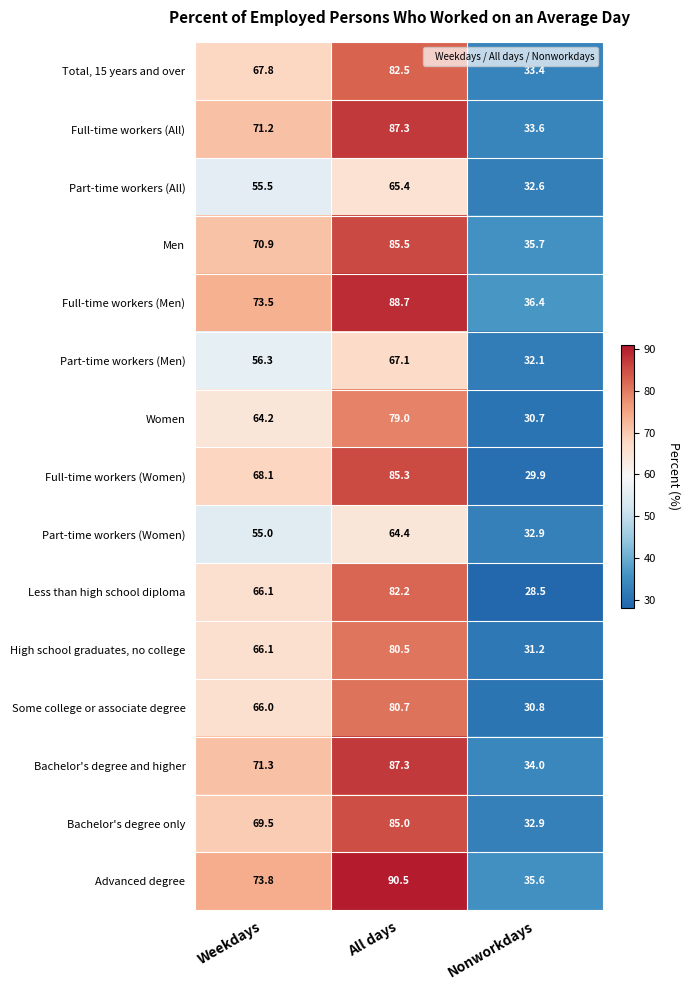

Which series has the widest spread of values?

Full-time workers (Women)